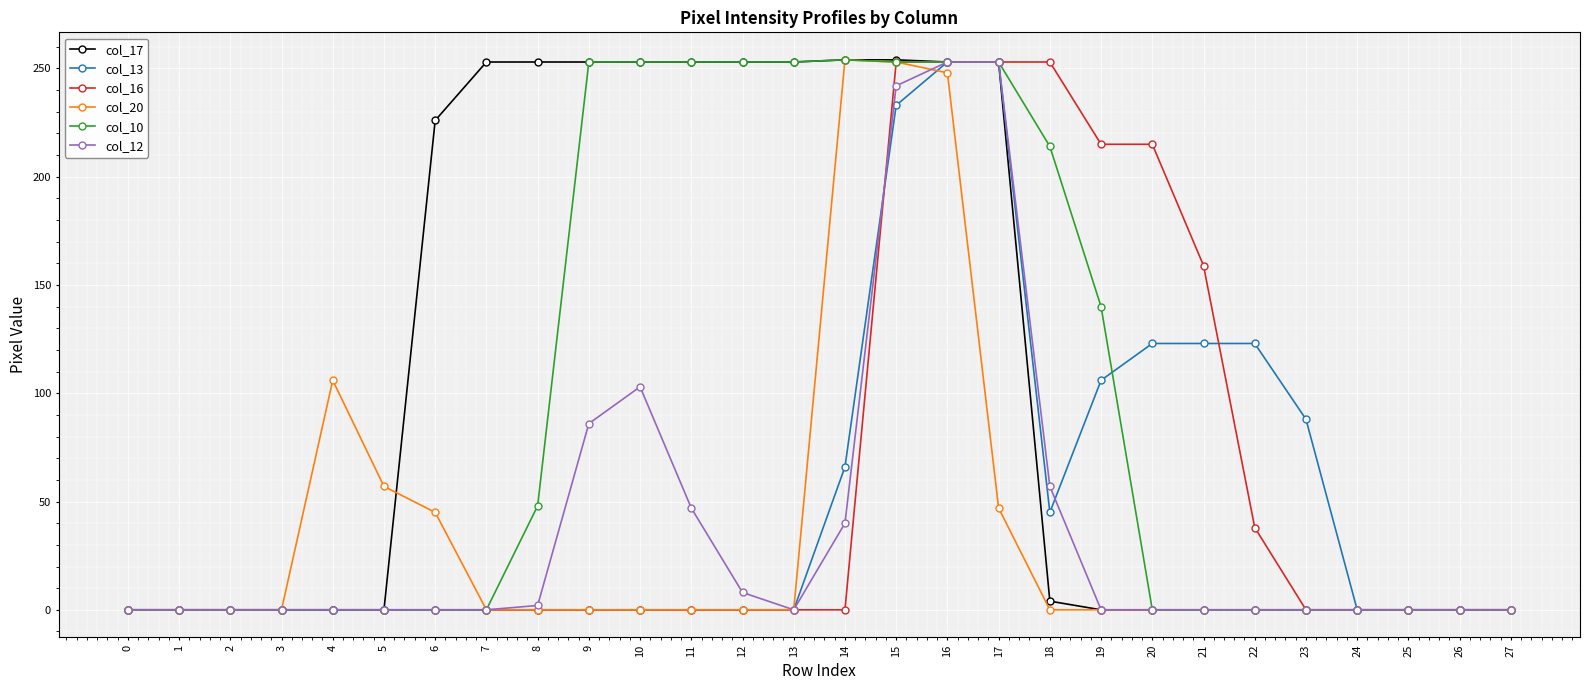

At how many categories does at least one series exceed 220?

13